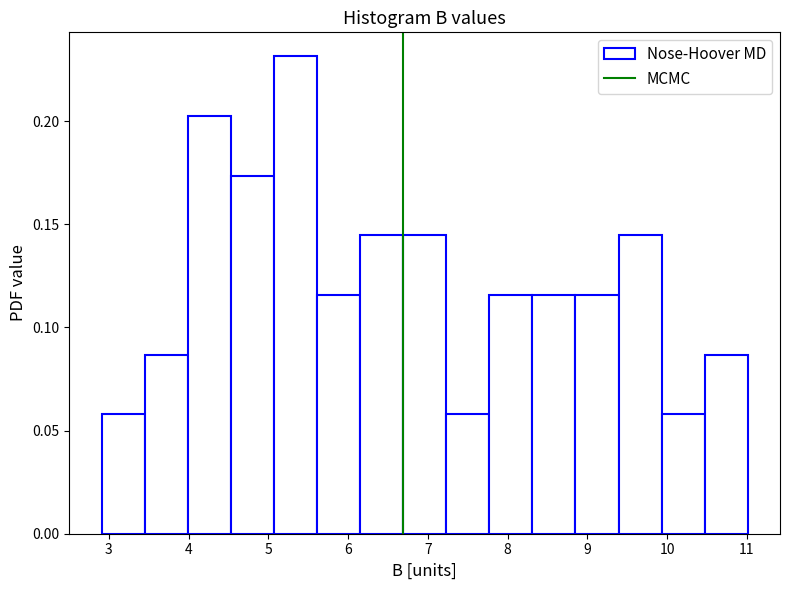

Reading left to right, list every bar in this chart as the range it spans on the x-axis followed by its height. Neither the bar edges nor the heights are printed on the chart, so give them approximately, as read against the axes.

2.91 to 3.45: 0.060
3.45 to 3.99: 0.085
3.99 to 4.53: 0.205
4.53 to 5.07: 0.175
5.07 to 5.61: 0.230
5.61 to 6.15: 0.115
6.15 to 6.69: 0.145
6.69 to 7.23: 0.145
7.23 to 7.77: 0.060
7.77 to 8.31: 0.115
8.31 to 8.85: 0.115
8.85 to 9.39: 0.115
9.39 to 9.93: 0.145
9.93 to 10.47: 0.060
10.47 to 11.01: 0.085